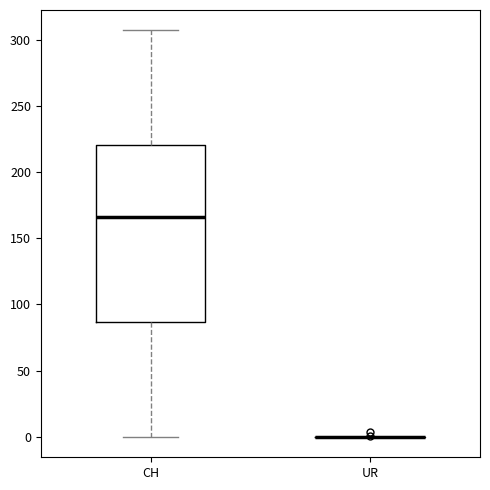

Reading left to right, transcribe this box plot: for each box, give where its median line is, the range the box spans, and where its two whiskers end, as read against the y-axis. The values are not printed on the chart, so give them approximately, as read against the axis.

CH: median 165, box 85 to 220, whiskers 0 to 305
UR: box collapsed to a line at 0, whiskers 0 to 0